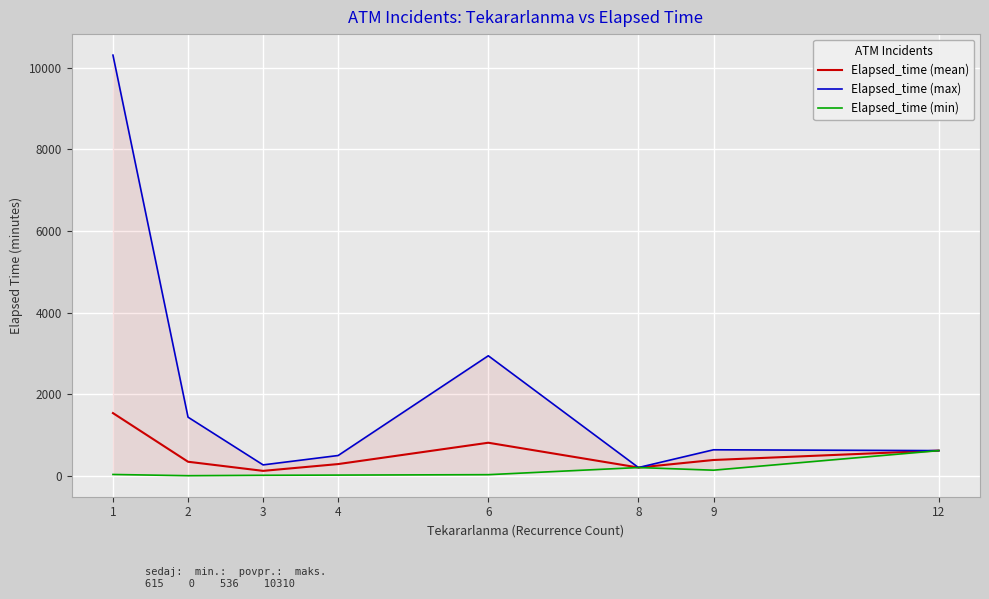

Reading right to left, extract all data points from this chart.

Elapsed_time (mean): 615.0	385.0	200.0	808.0	285.0	118.3	342.0	1534.8
Elapsed_time (max): 615.0	635.0	200.0	2940.0	495.0	265.0	1435.0	10310.0
Elapsed_time (min): 615.0	135.0	200.0	25.0	15.0	10.0	0.0	30.0